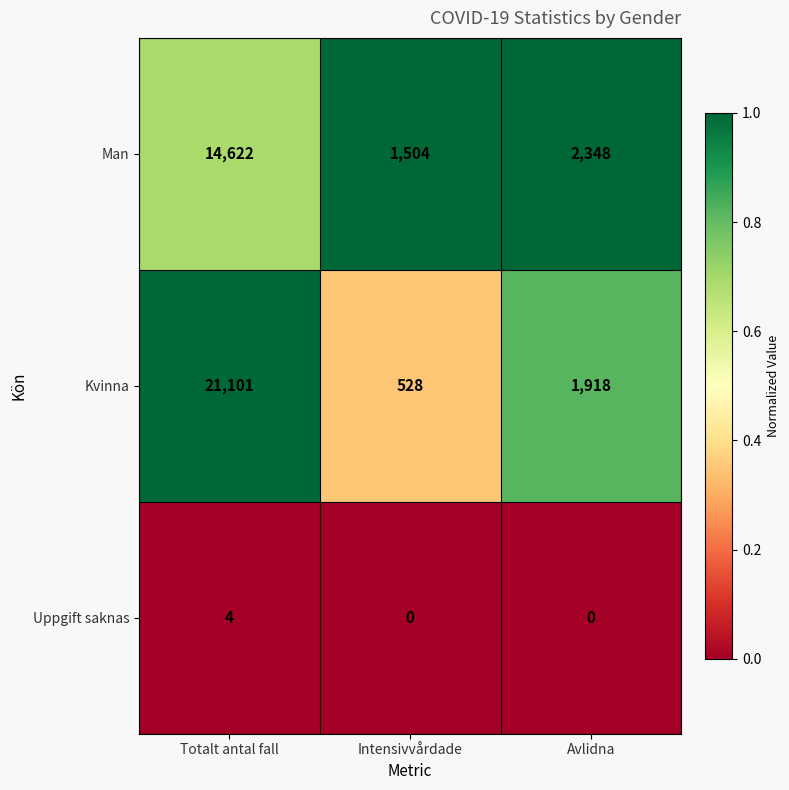

Reading left to right, list all the values displayed in this chart.

Man: Totalt antal fall=14622	Intensivvårdade=1504	Avlidna=2348
Kvinna: Totalt antal fall=21101	Intensivvårdade=528	Avlidna=1918
Uppgift saknas: Totalt antal fall=4	Intensivvårdade=0	Avlidna=0